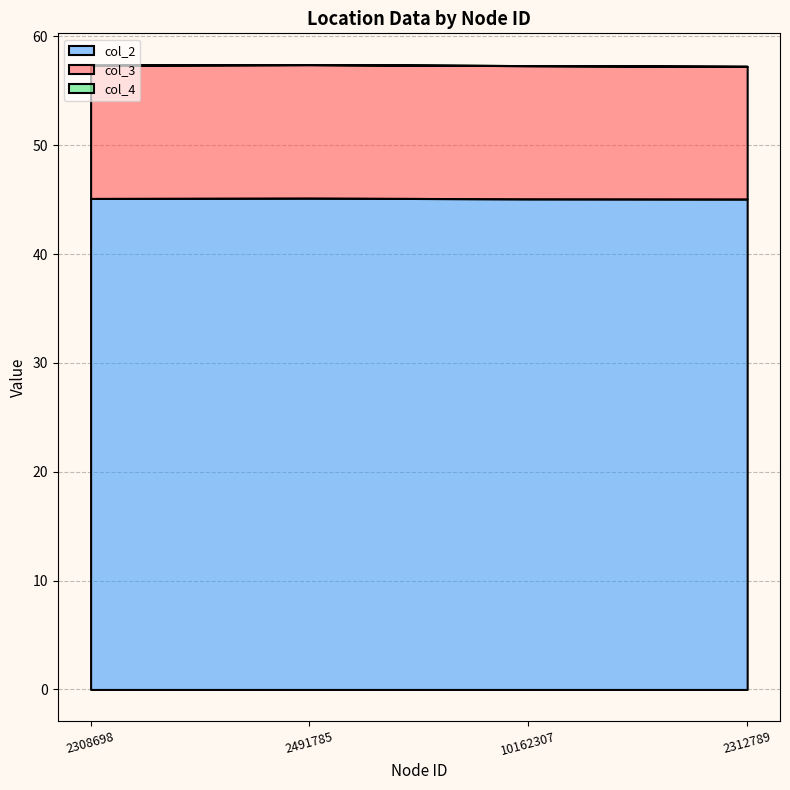

What is the total value across all series at 2308698?

57.4